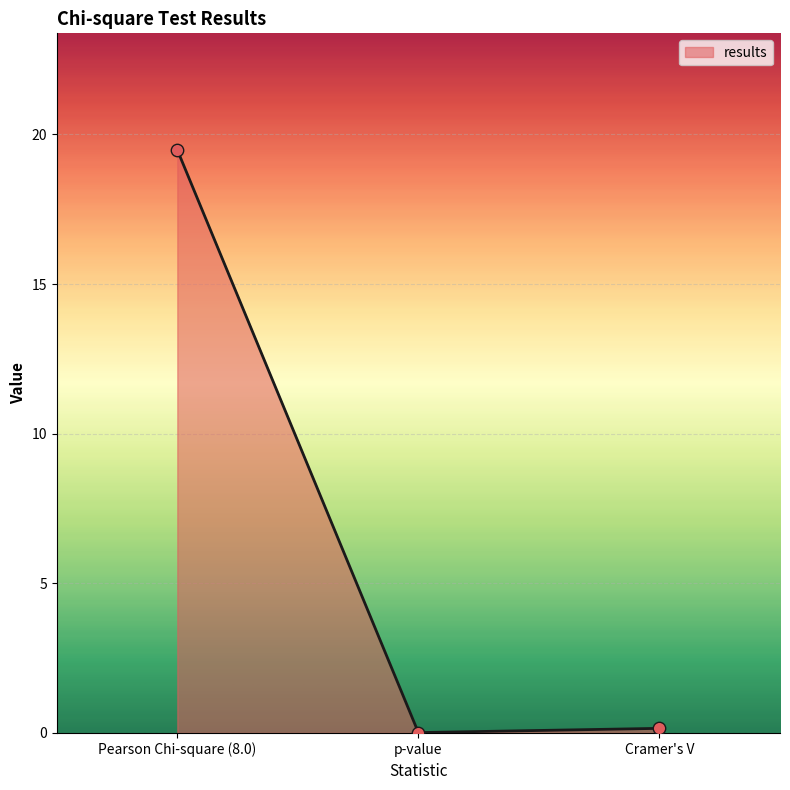

What is the change in value from Pearson Chi-square (8.0) to Cramer's V?

-19.3